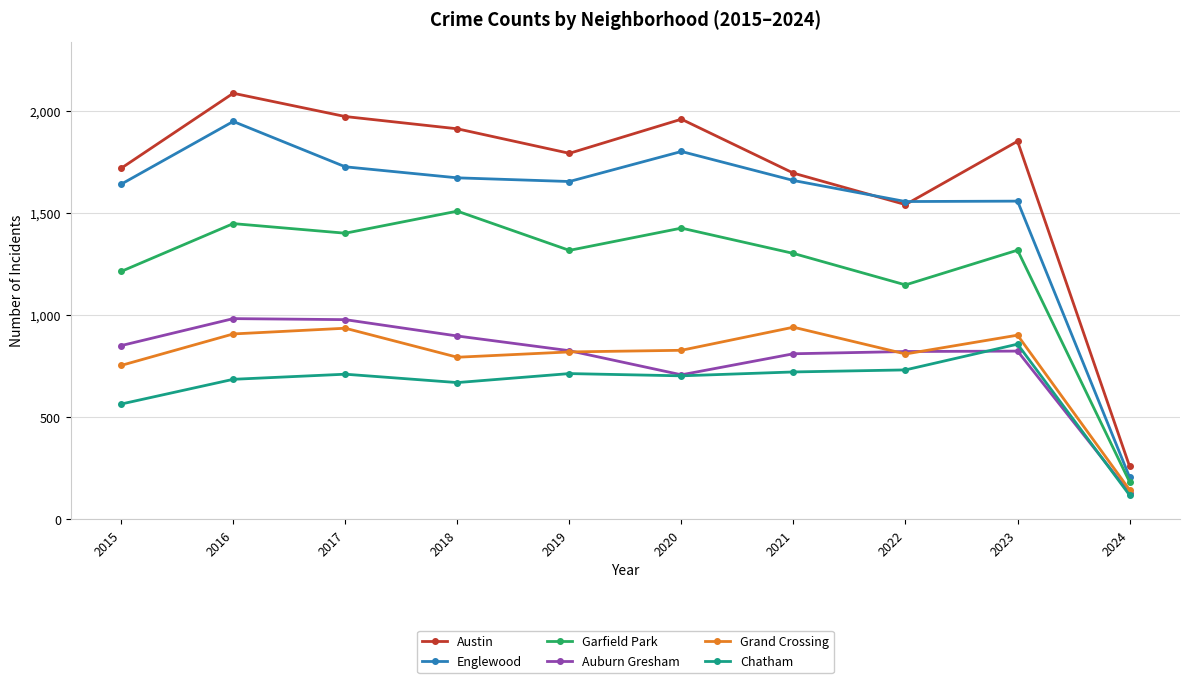

Read the Chatham value at 2016, to the nearest 50.

700